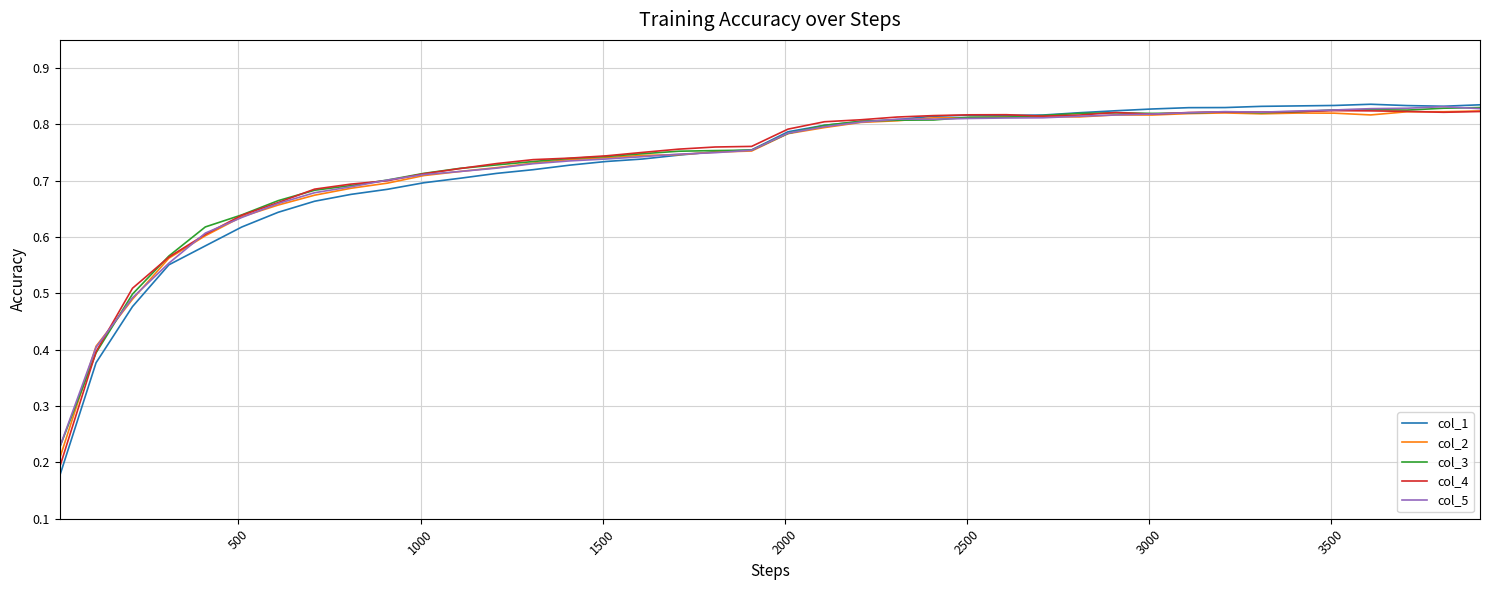

How many lines are shown in the chart?

5